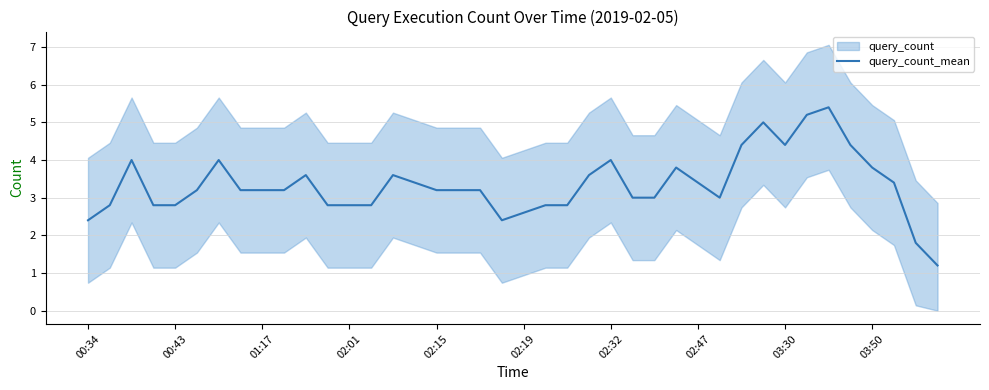

How many points are higher than both their immediate neighbors (excluding endpoints)?

9